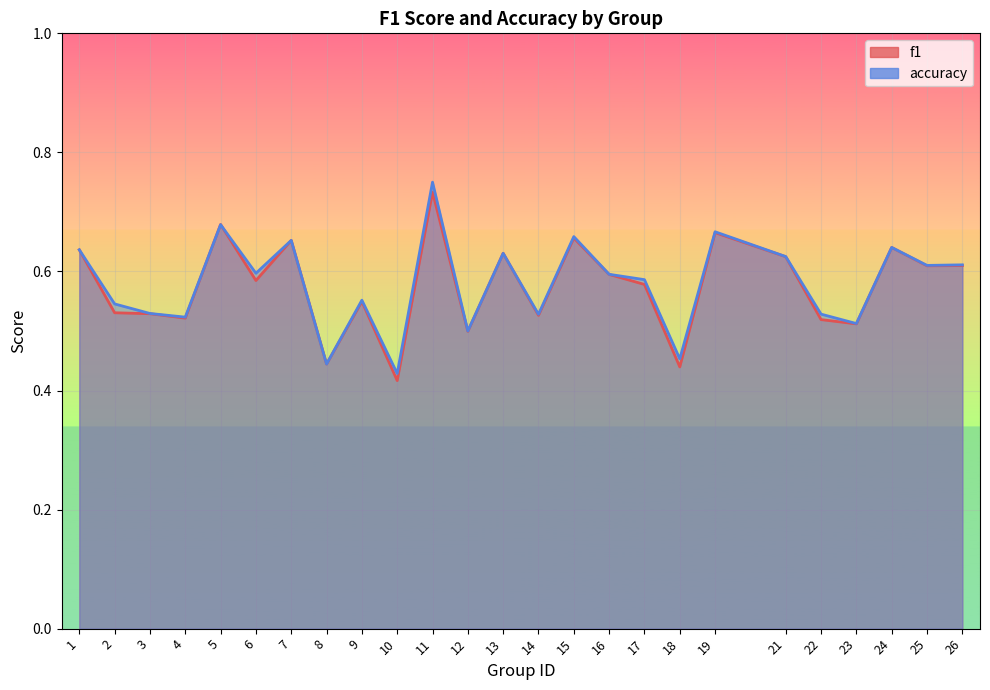

What is the approximate value of accuracy at 11?

0.8